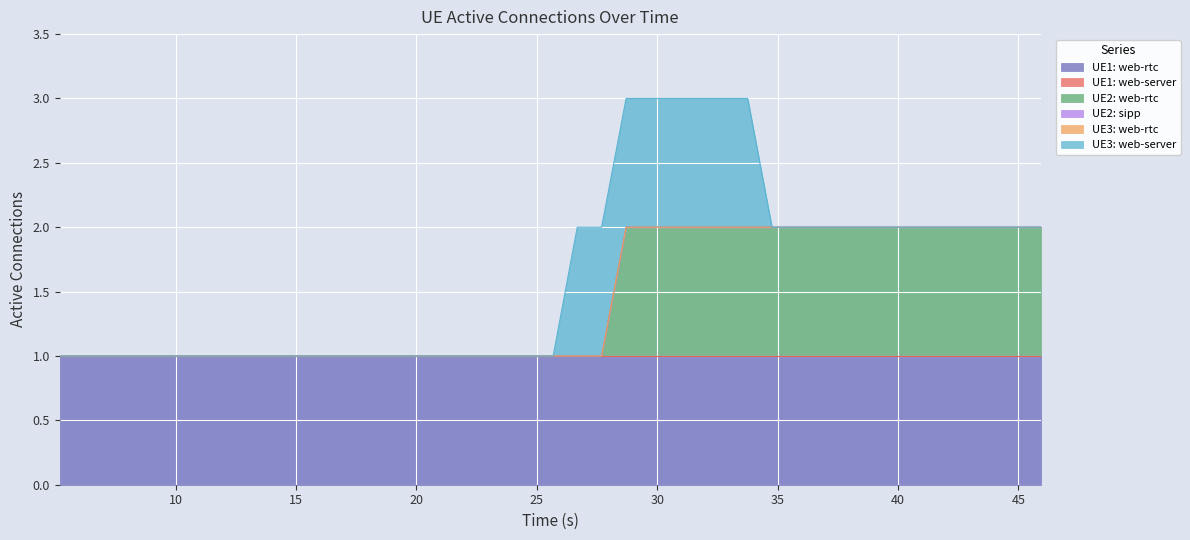

How many lines are shown in the chart?

6